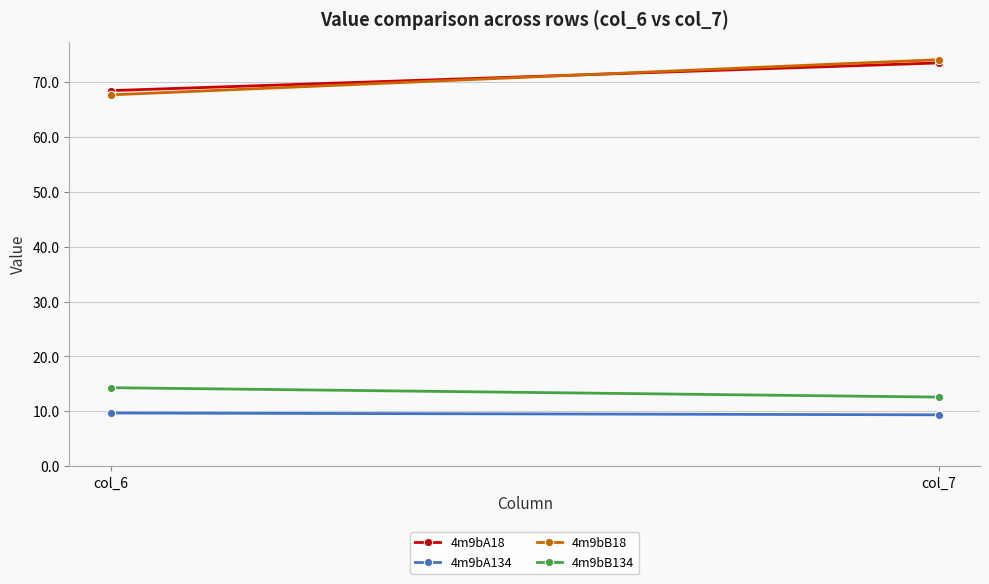

At which category is the sum across all series the highest?

col_7